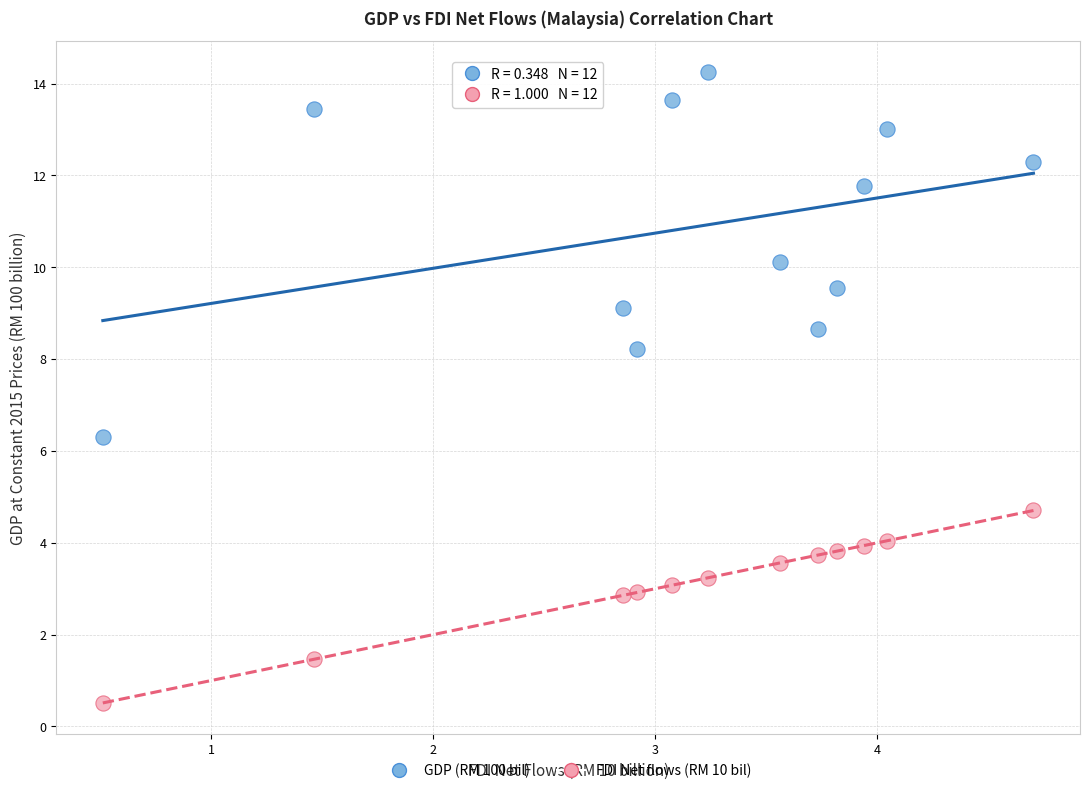

Across all data points, what is the range of X values (max minus min)?

4.2